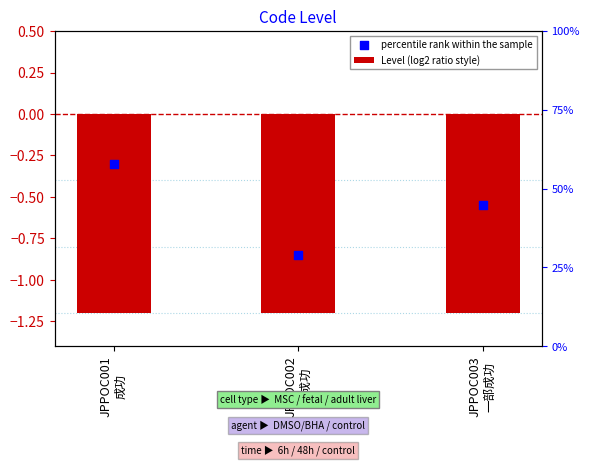

Which series contains the lowest Y value?

Level (log2 ratio style)